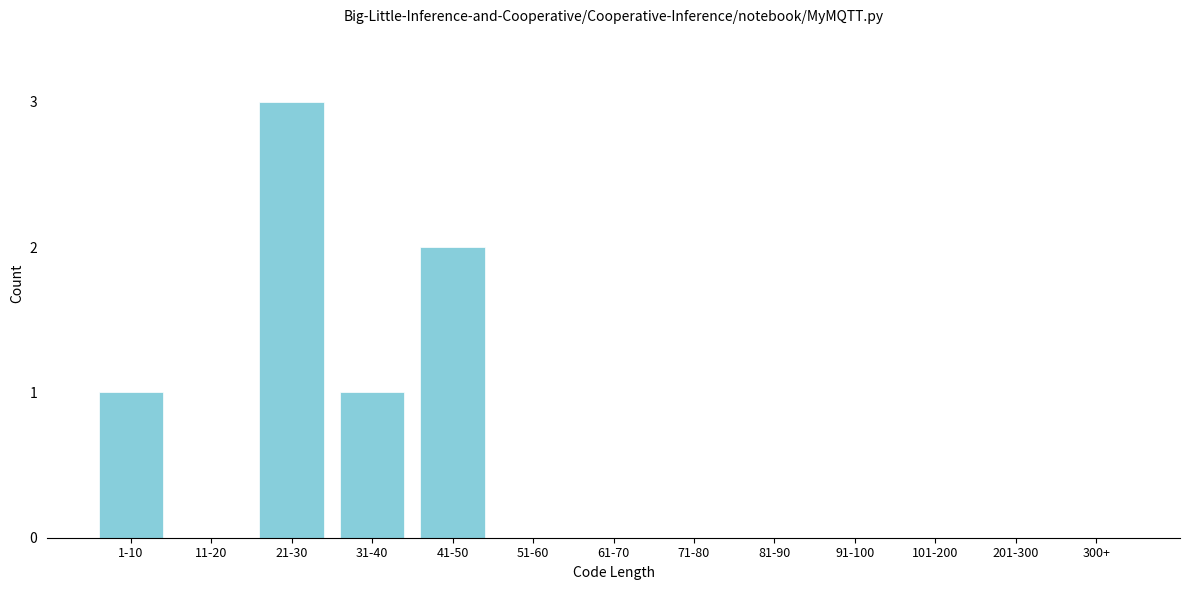

Reading right to left, extract all data points from this chart.

300+=0	201-300=0	101-200=0	91-100=0	81-90=0	71-80=0	61-70=0	51-60=0	41-50=2	31-40=1	21-30=3	11-20=0	1-10=1